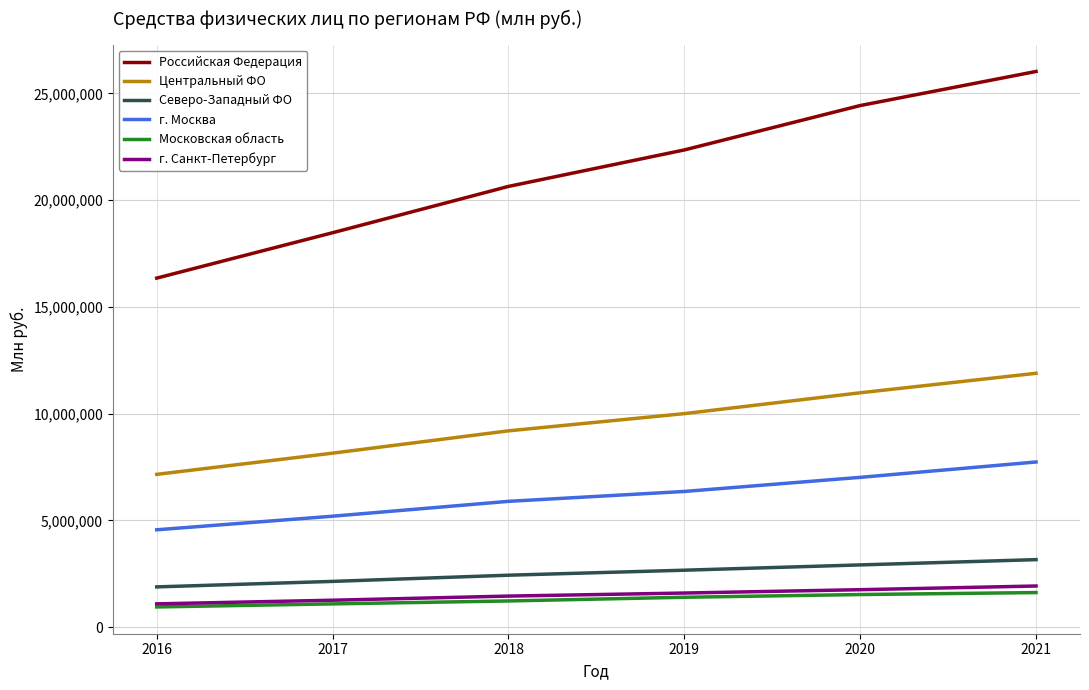

What is the spread (max minus min) of values at 2020?

22897234